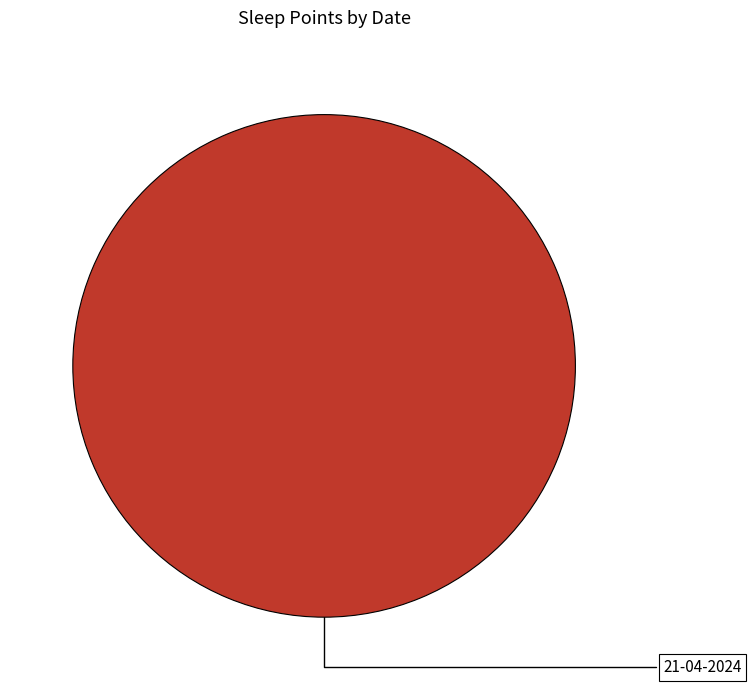

Is there a majority slice in this chart?

Yes